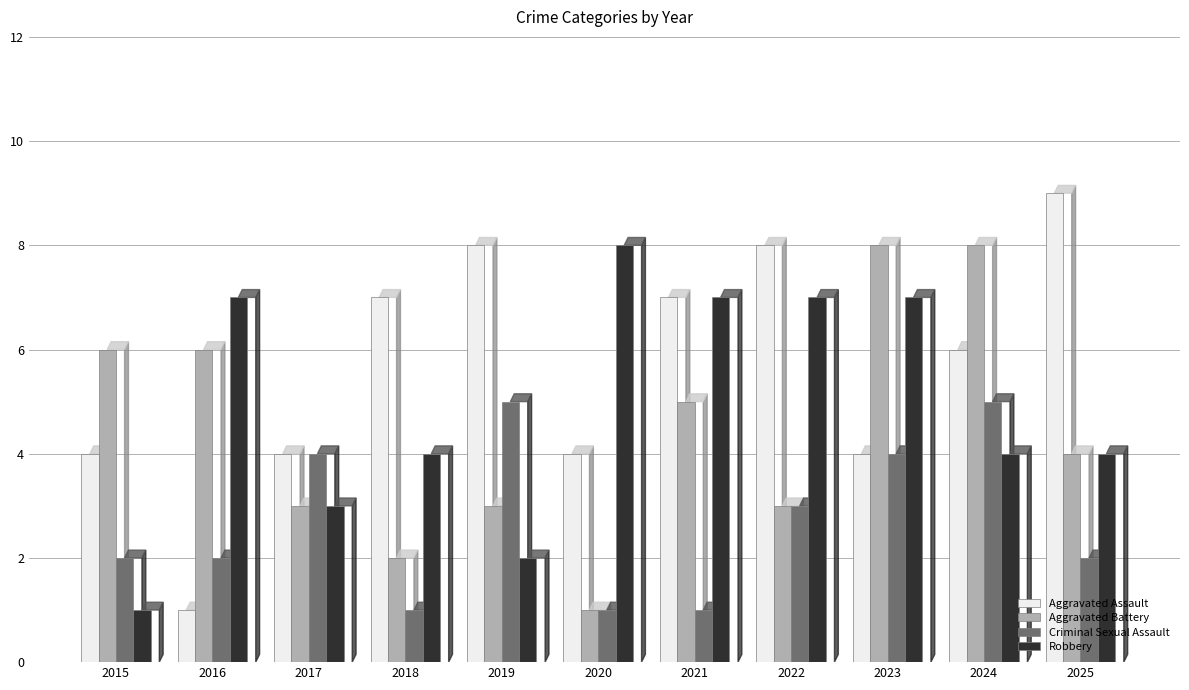

What is the maximum value for Aggravated Battery?

8